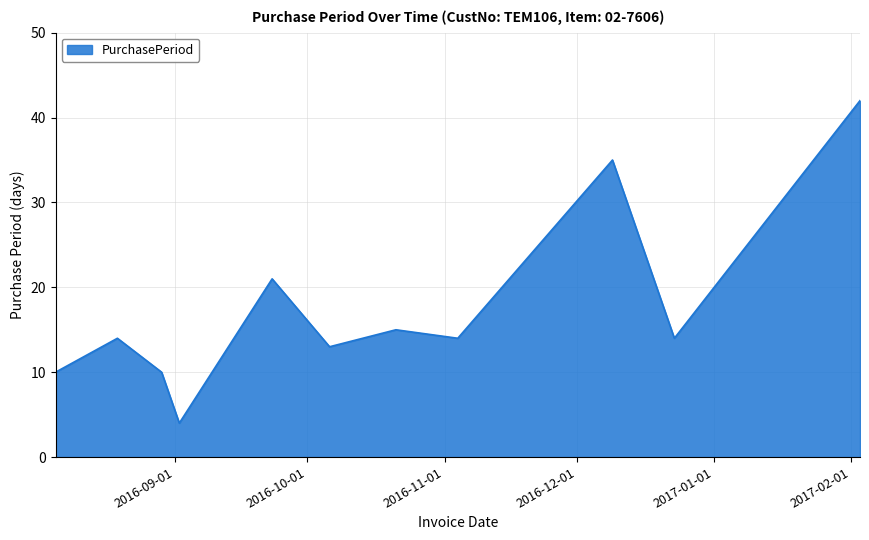

Reading left to right, extract all data points from this chart.

10	14	10	4	21	13	15	14	35	14	42